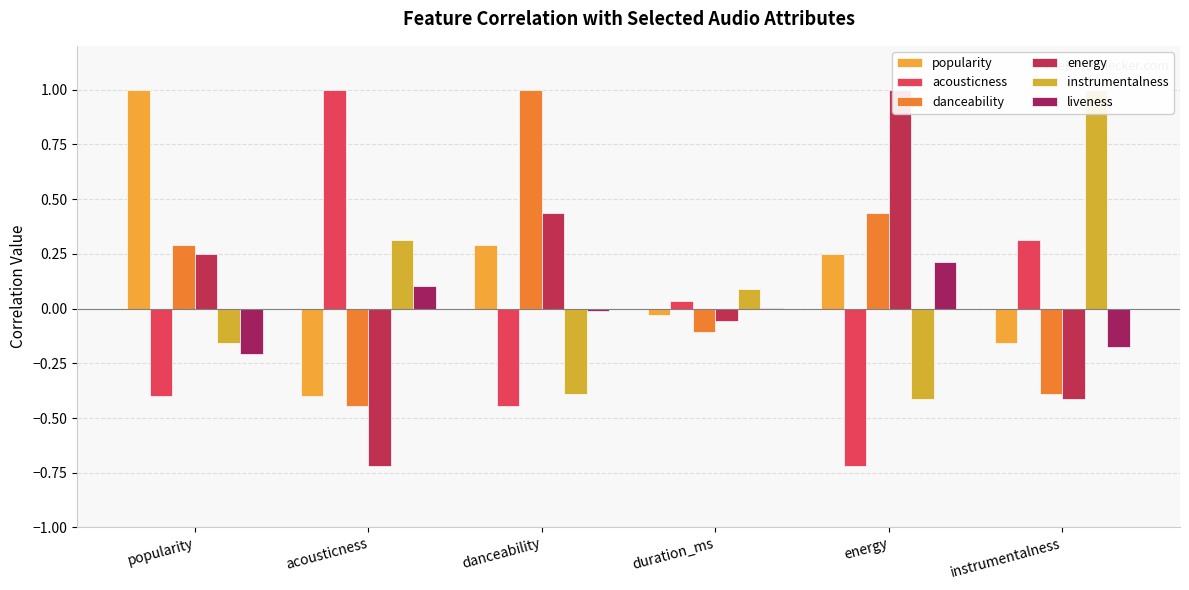

How many data points in acousticness are above 0?

3